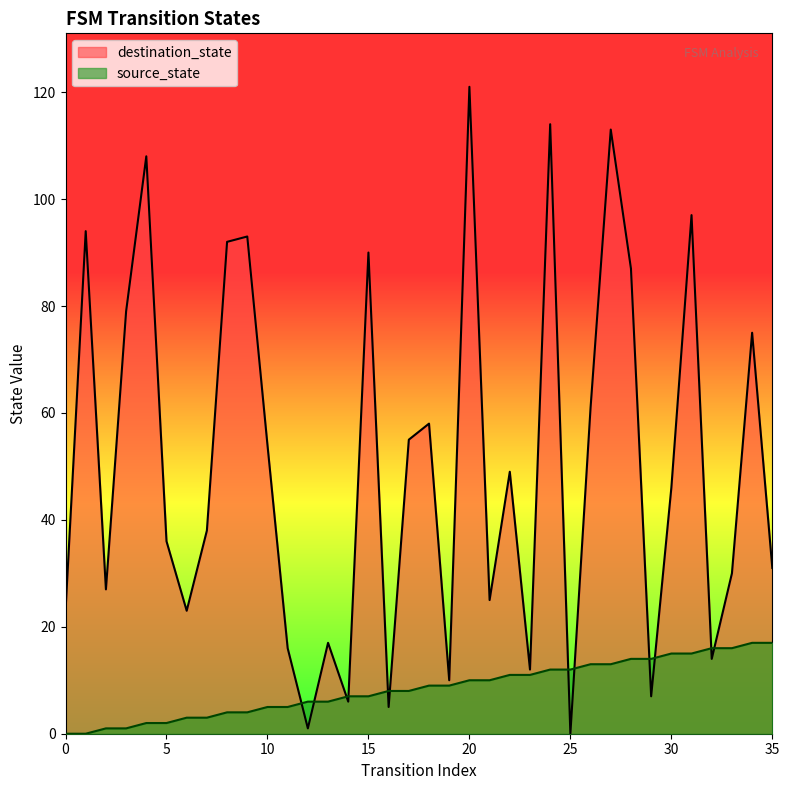

Between 25 and 27, which series saw the biggest shift?

destination_state